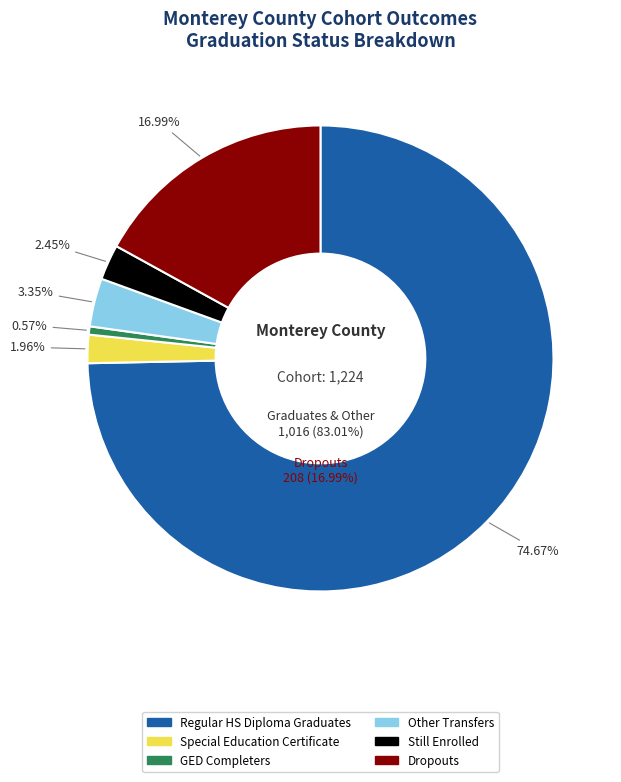

Is Regular HS Diploma Graduates the majority of the pie?

Yes